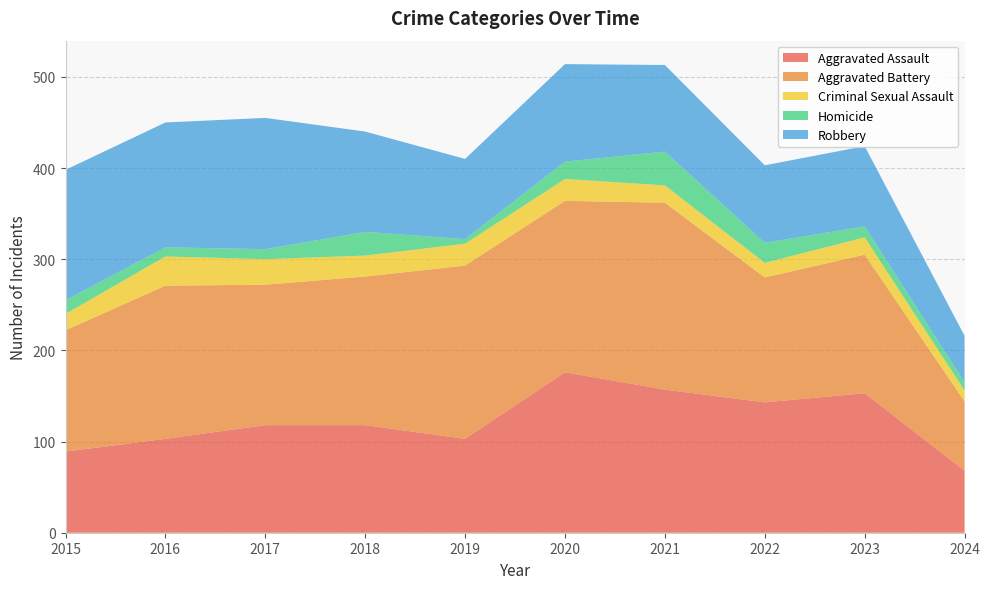

Reading left to right, transcribe all the data shown in this chart.

Aggravated Assault: 89	103	118	118	103	176	157	143	153	68
Aggravated Battery: 133	168	154	163	190	188	205	137	152	76
Criminal Sexual Assault: 18	32	28	23	24	24	19	16	19	12
Homicide: 15	10	11	26	5	19	37	22	12	9
Robbery: 143	137	144	110	88	107	95	85	88	51